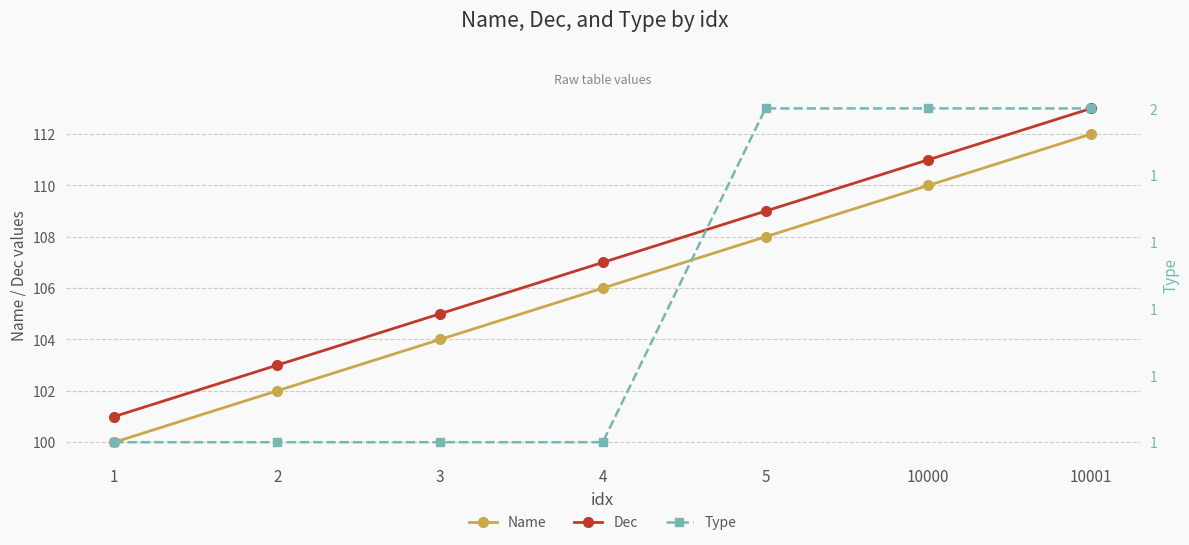

At which label does Dec first exceed 107?

5